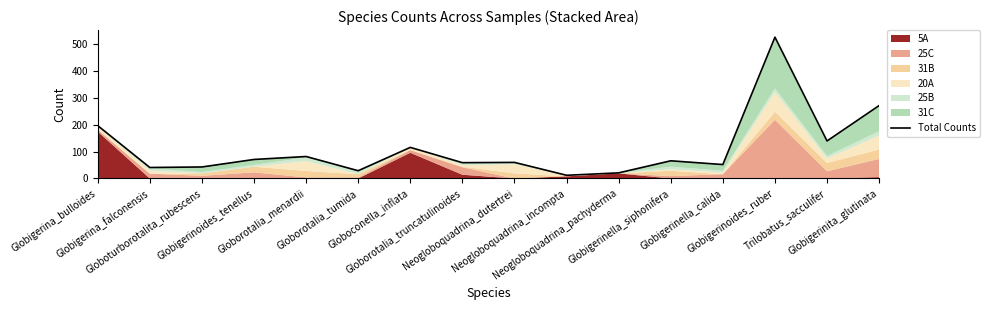

Reading left to right, transcribe all the data shown in this chart.

197	41	43	71	82	29	116	59	60	12	21	66	52	527	140	272